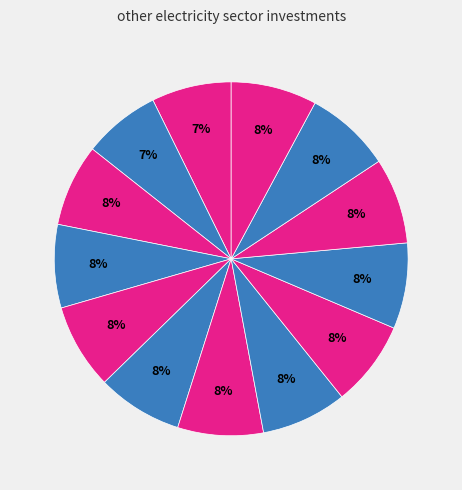

Count the number of slices in the pie.

13